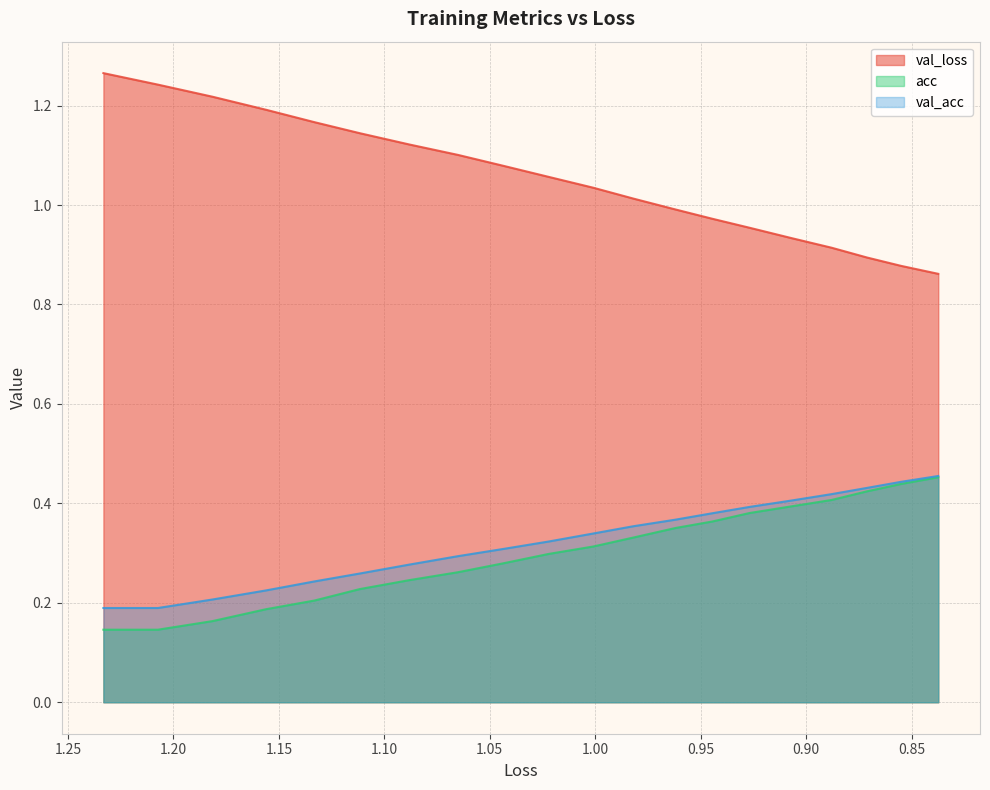

True or false: val_loss has a value of 1.4 at 1.30.

False